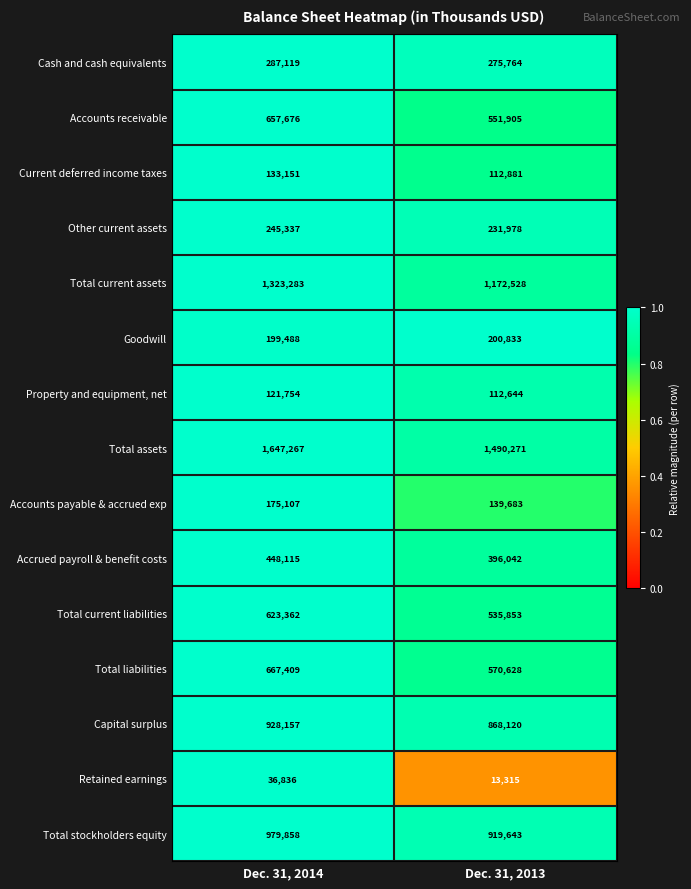

Which series has the largest range (max minus min)?

Total assets